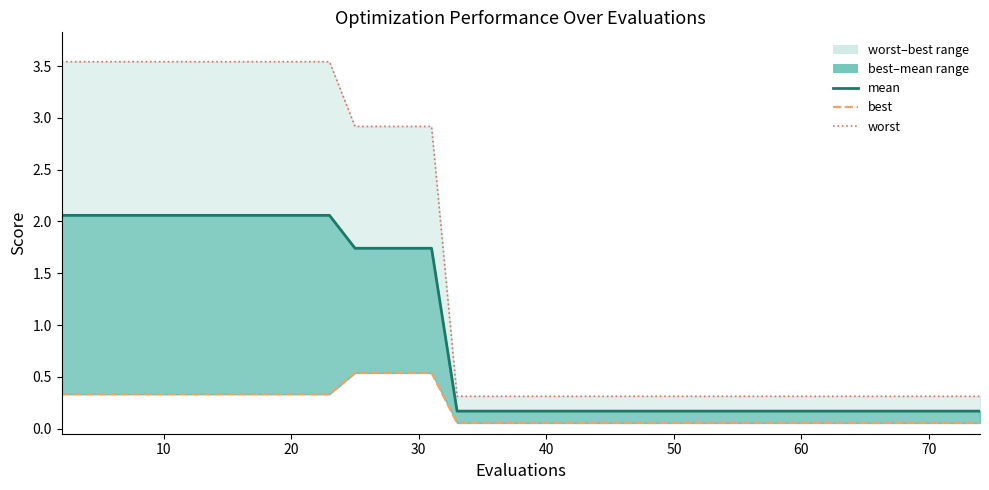

What is the label of the 25th point from the left?

24